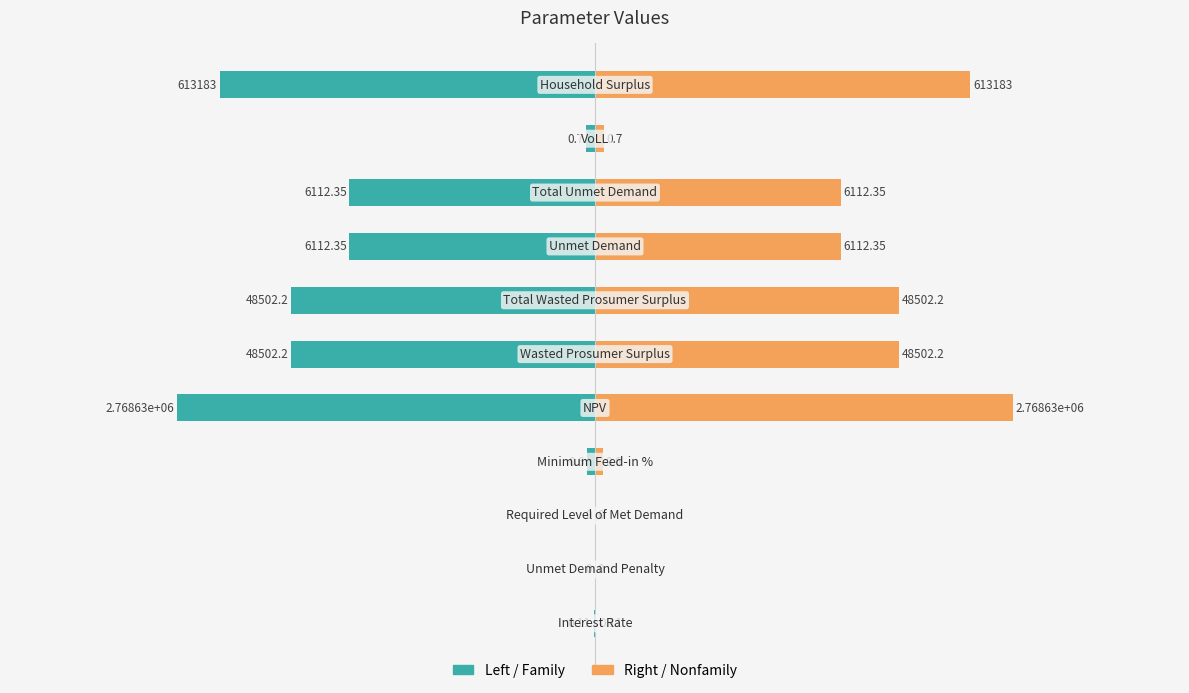

The Value (log-scaled) series shows -194.1 at 2. True or false?

False